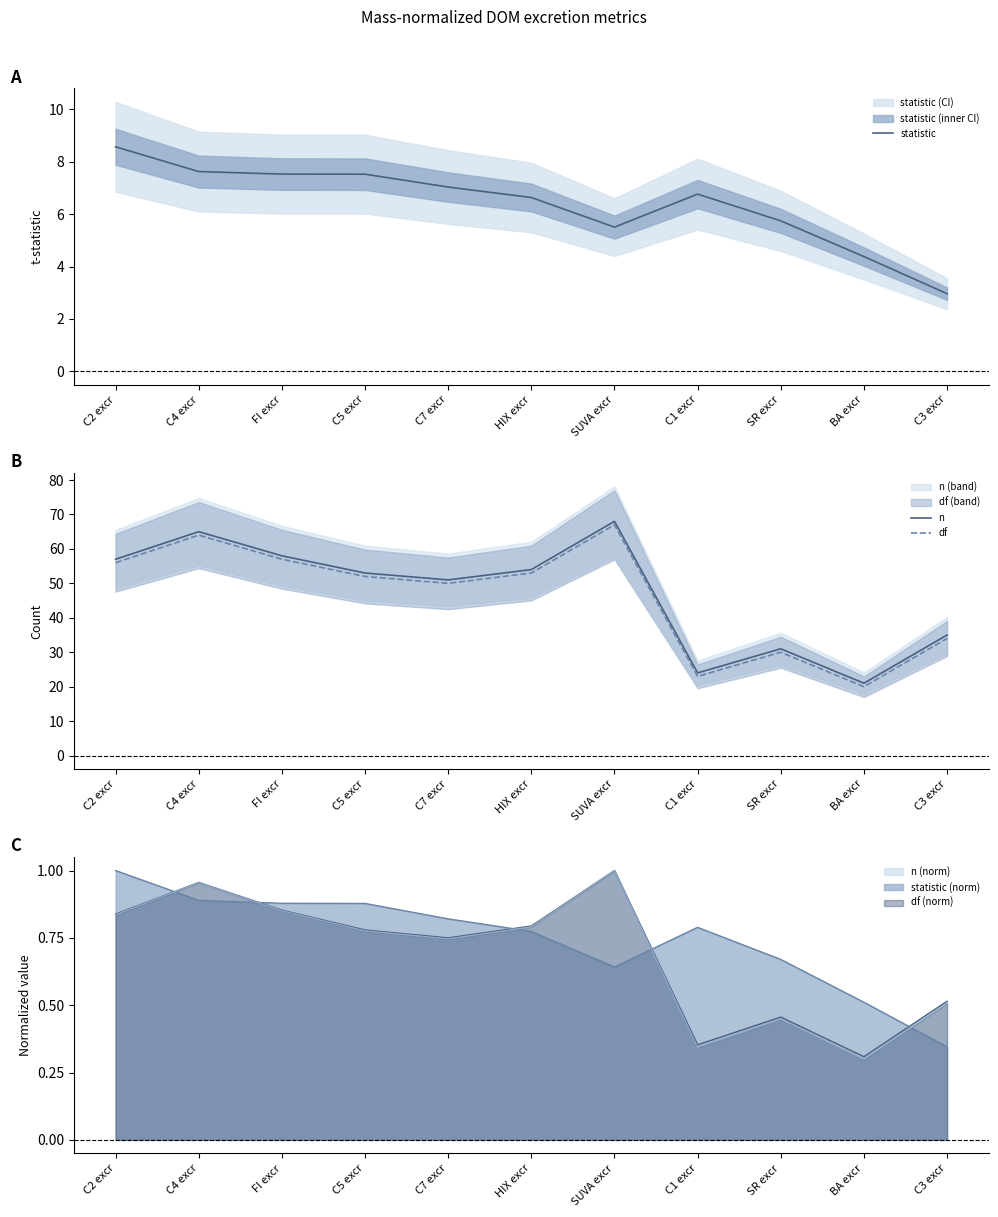

In n, how many points are higher than both neighbors (excluding endpoints)?

3